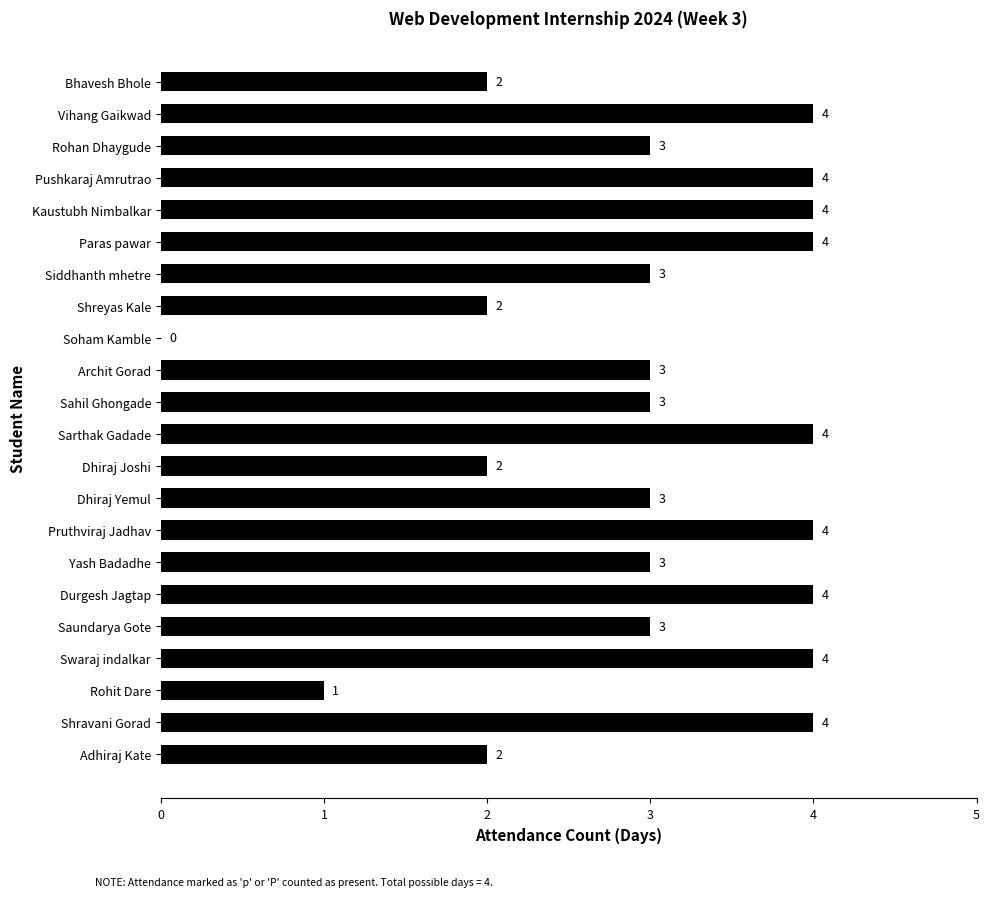

Is it true that the value at Yash Badadhe is 5?

False